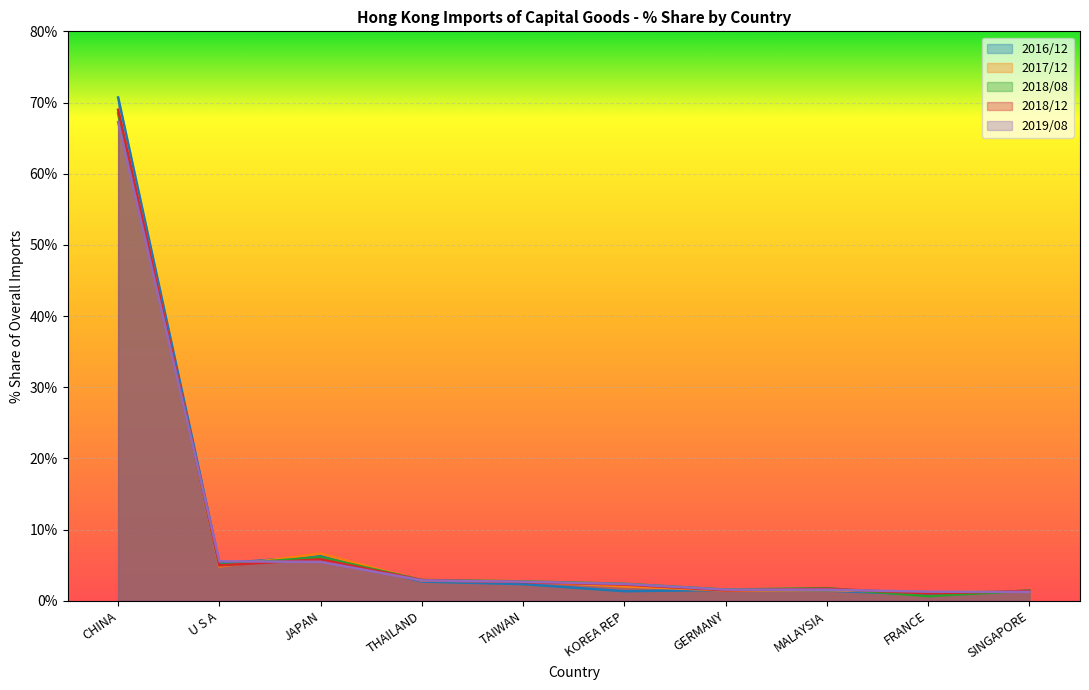

Is it true that 2018/08 equals 1.6 at GERMANY?

True